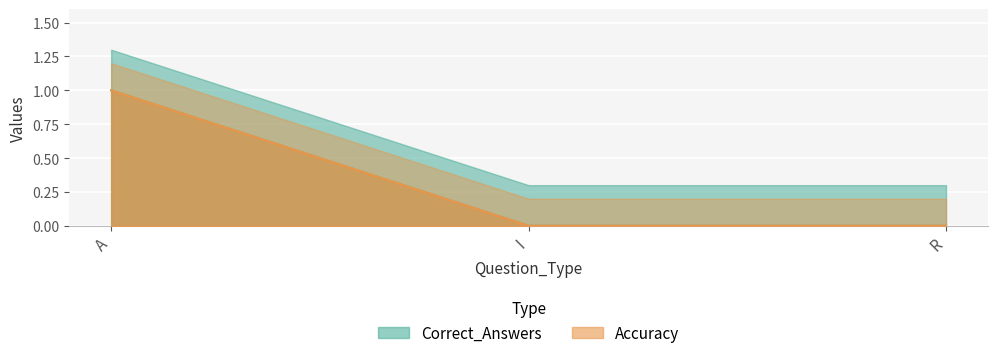

How many categories are shown in the chart?

3